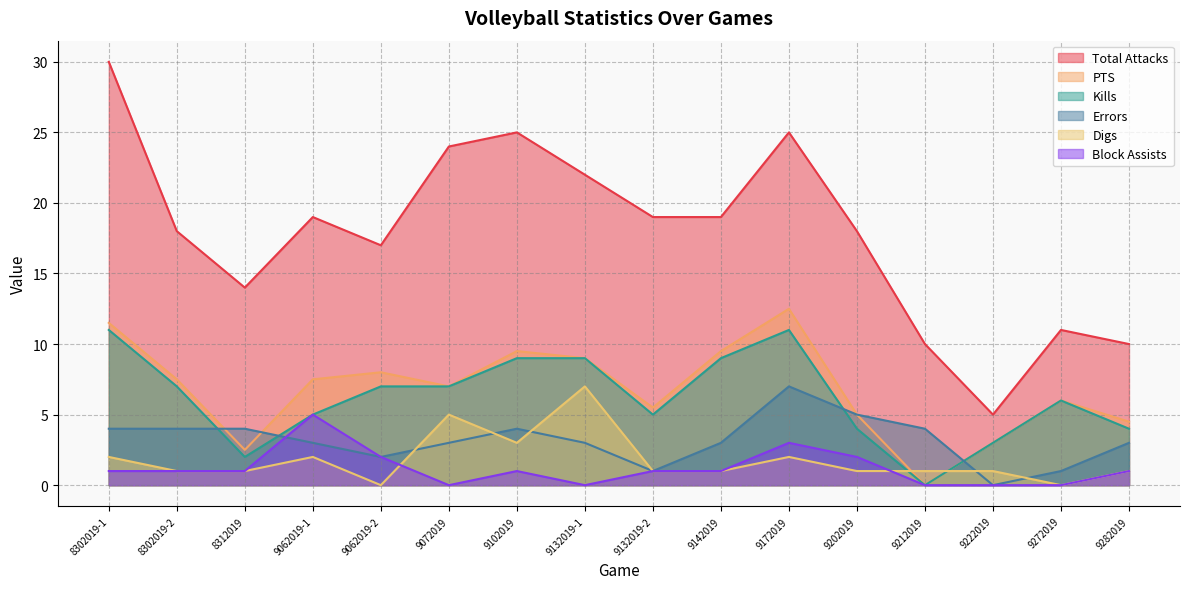

The value of PTS at 8302019-2 is 11.4. True or false?

False